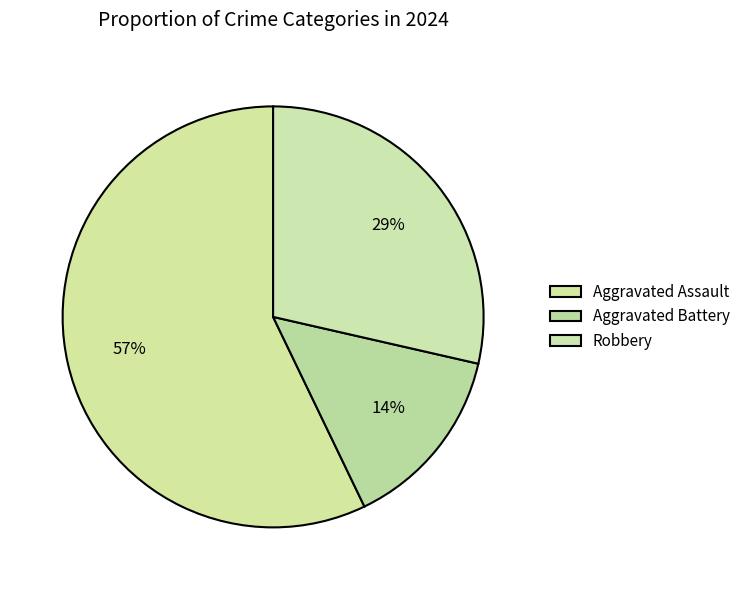

To the nearest percent, what portion does Aggravated Assault represent?

57%